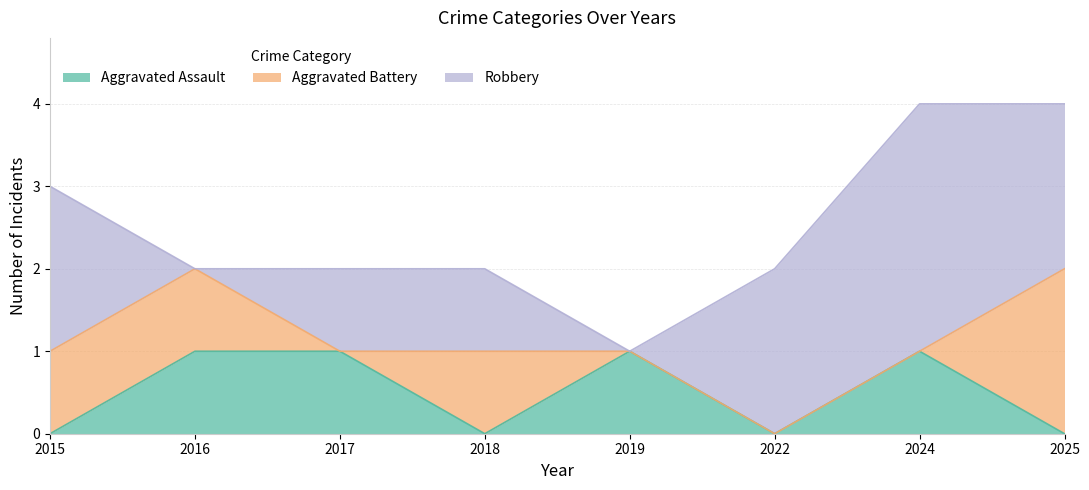

Reading left to right, transcribe all the data shown in this chart.

Aggravated Assault: 2015=0	2016=1	2017=1	2018=0	2019=1	2022=0	2024=1	2025=0
Aggravated Battery: 2015=1	2016=1	2017=0	2018=1	2019=0	2022=0	2024=0	2025=2
Robbery: 2015=2	2016=0	2017=1	2018=1	2019=0	2022=2	2024=3	2025=2